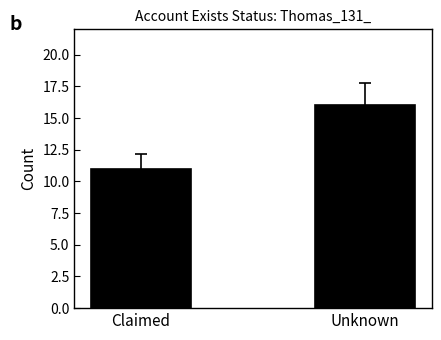

What is the label of the 1st bar from the left?

Claimed